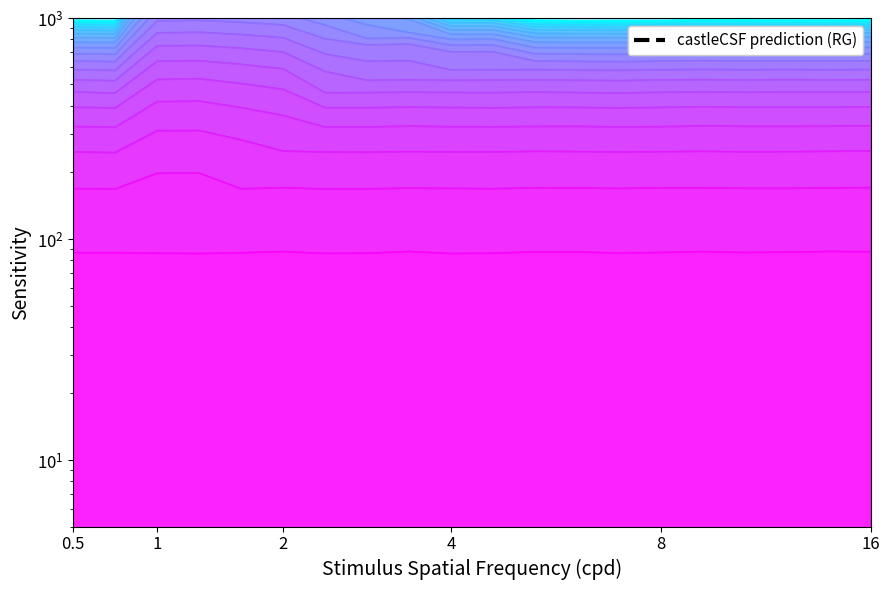

What is the change in value from 6 to 12?

-973.7